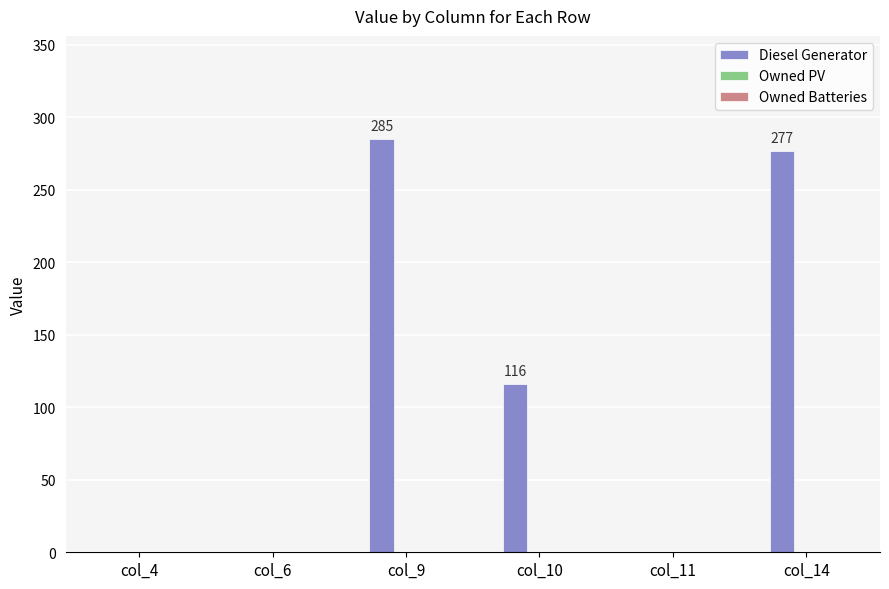

Reading left to right, what are all the values shown in this chart?

col_4=0	col_6=0	col_9=285	col_10=116	col_11=0	col_14=277